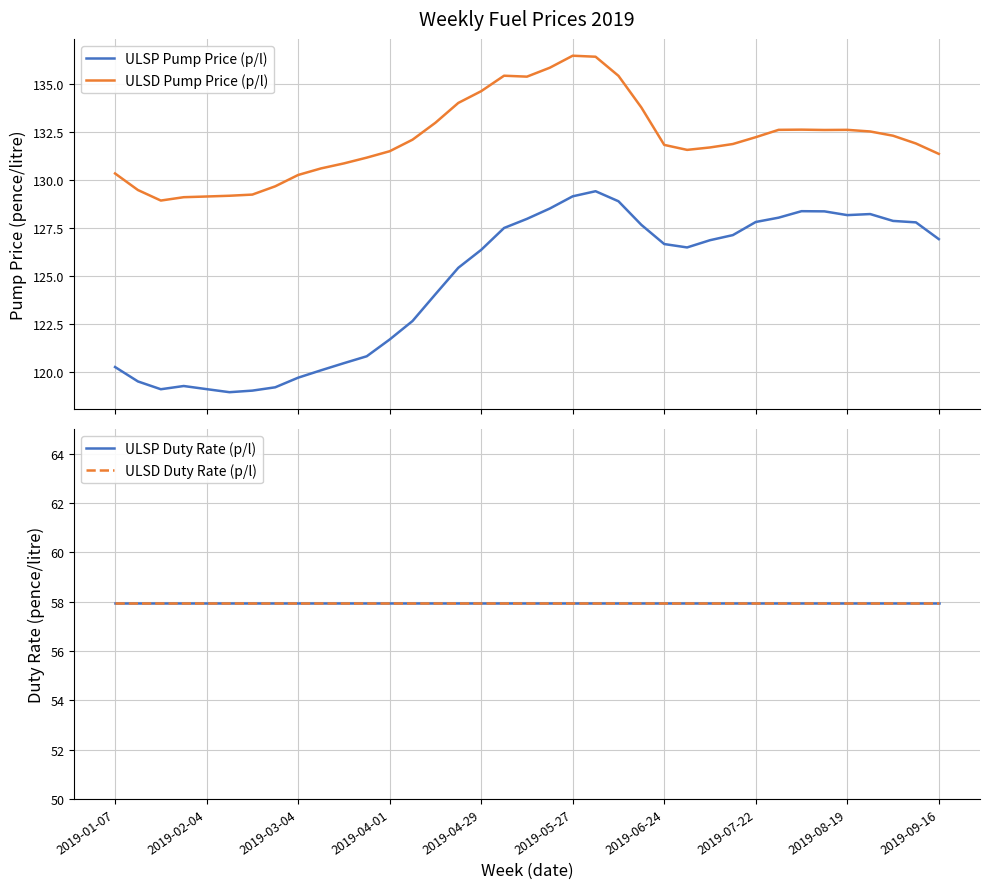

What is the lowest value of the ULSP Pump Price (p/l) series?

119.0